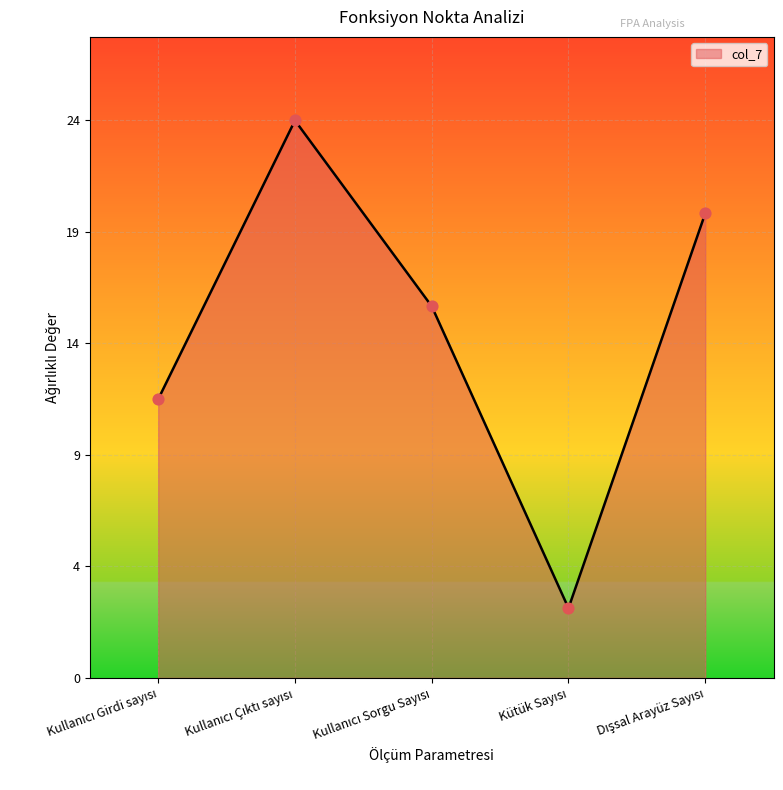

Approximately how many times larger is the value at Dışsal Arayüz Sayısı compared to Kullanıcı Girdi sayısı?

1.7